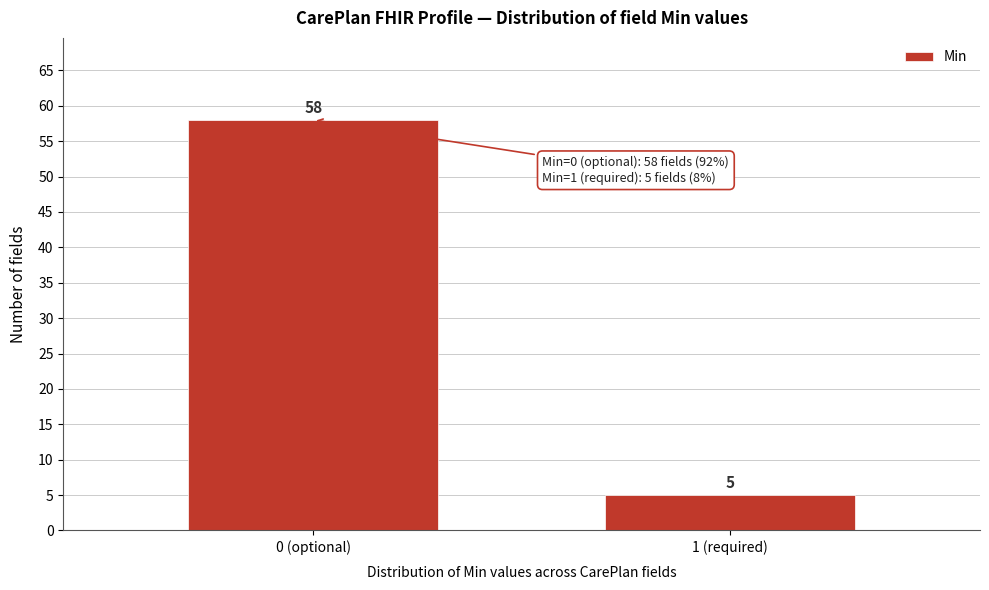

Reading left to right, list all the values displayed in this chart.

58	5